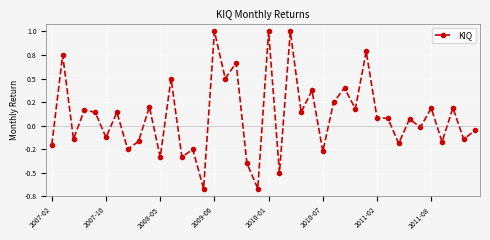

Is this an area chart (filled region under the line)?

No